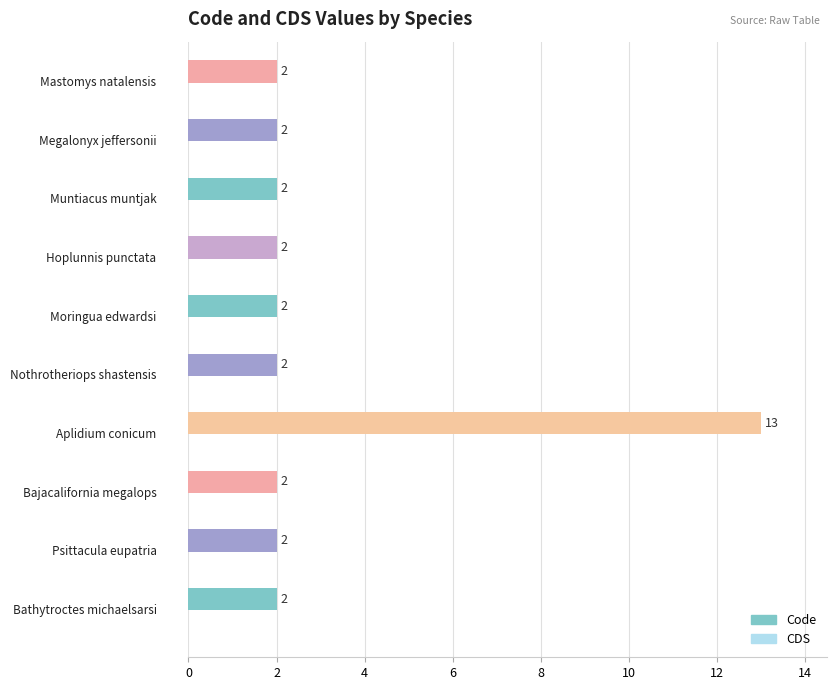

What is the difference between the maximum and second lowest values?

11